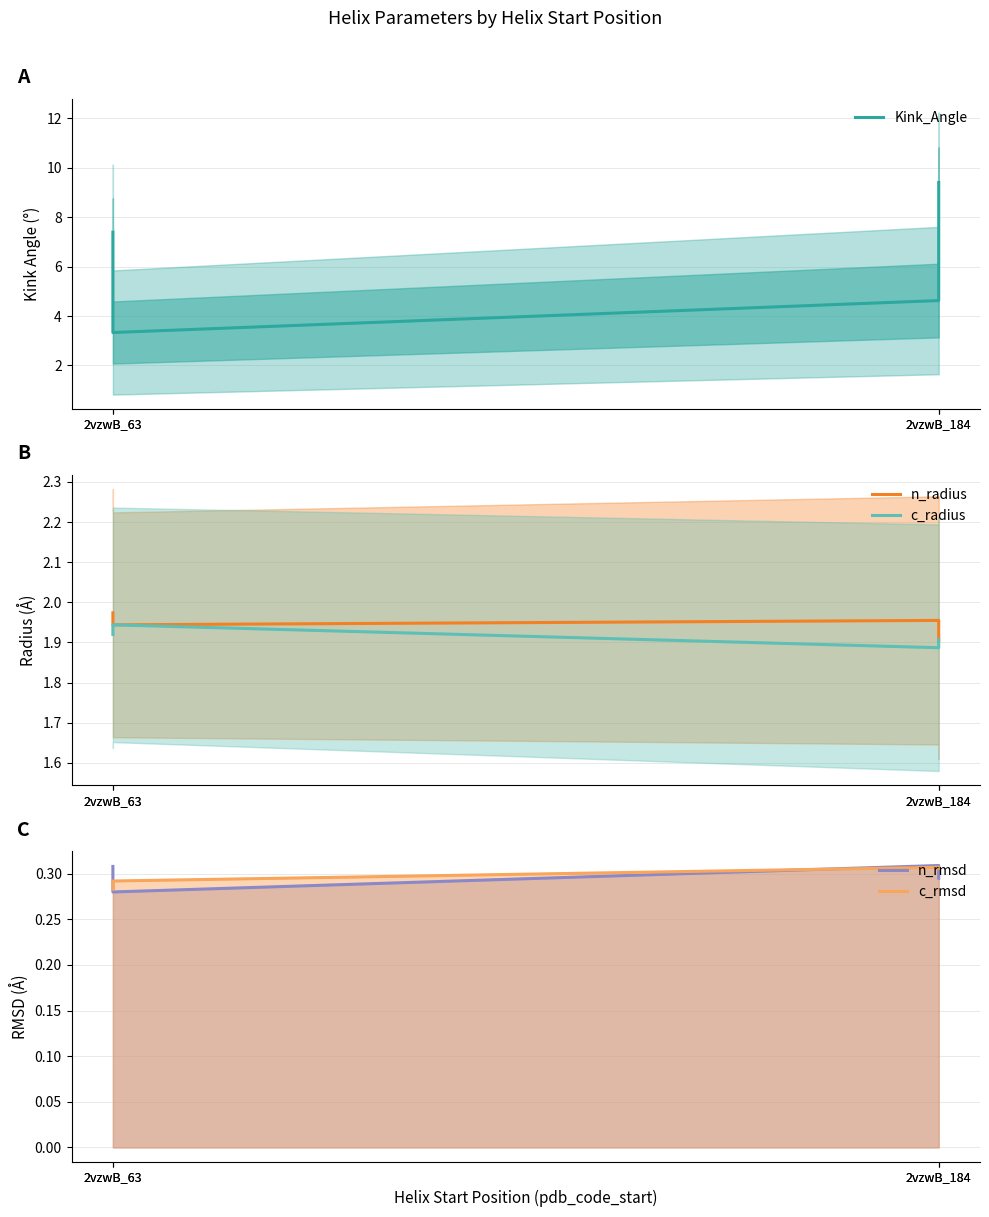

Between 2vzwB_63 and 2vzwB_184, which series saw the biggest shift?

Kink_Angle